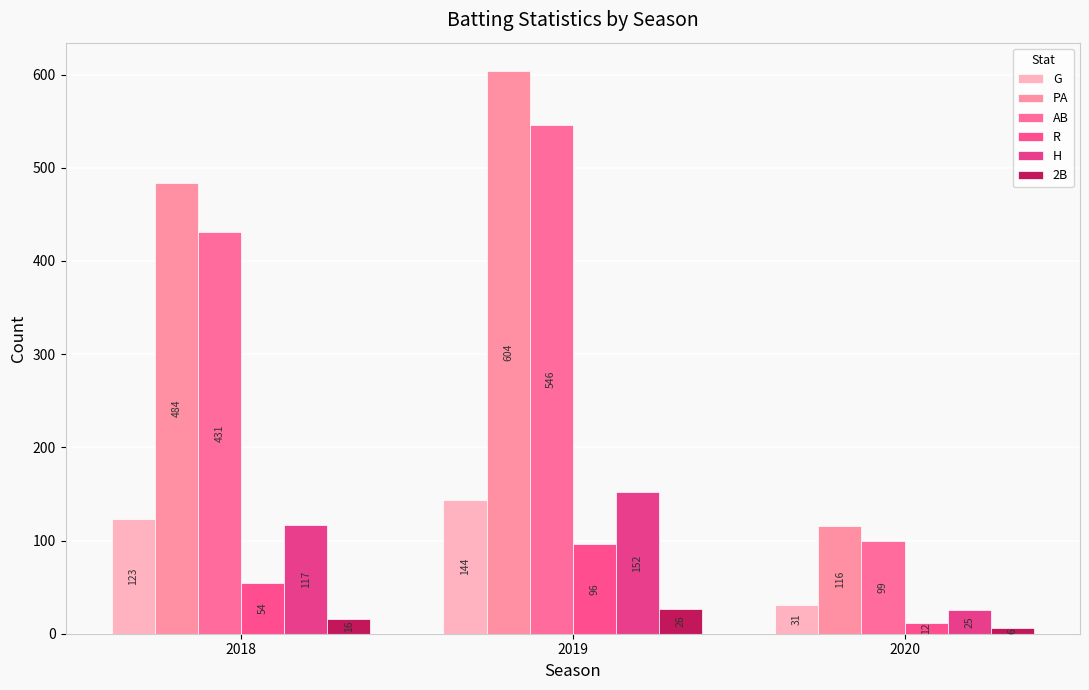

At which label is R closest to 54?

2018